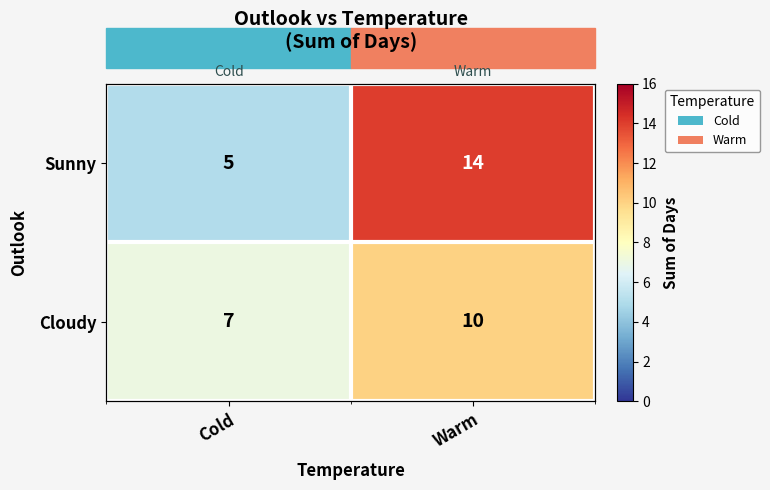

The value of Sunny at Cold is 9. True or false?

False